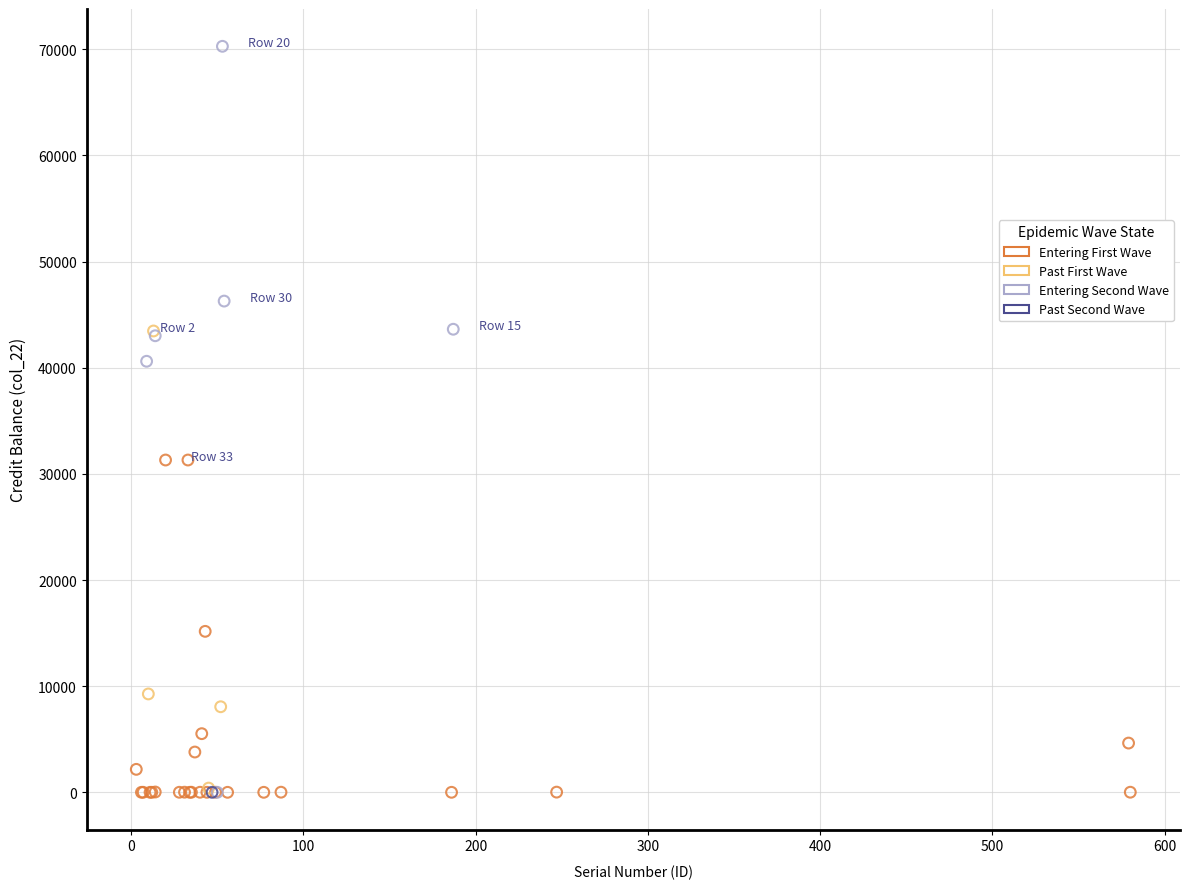

What are all the series names shown in the legend?

Entering First Wave, Past First Wave, Entering Second Wave, Past Second Wave